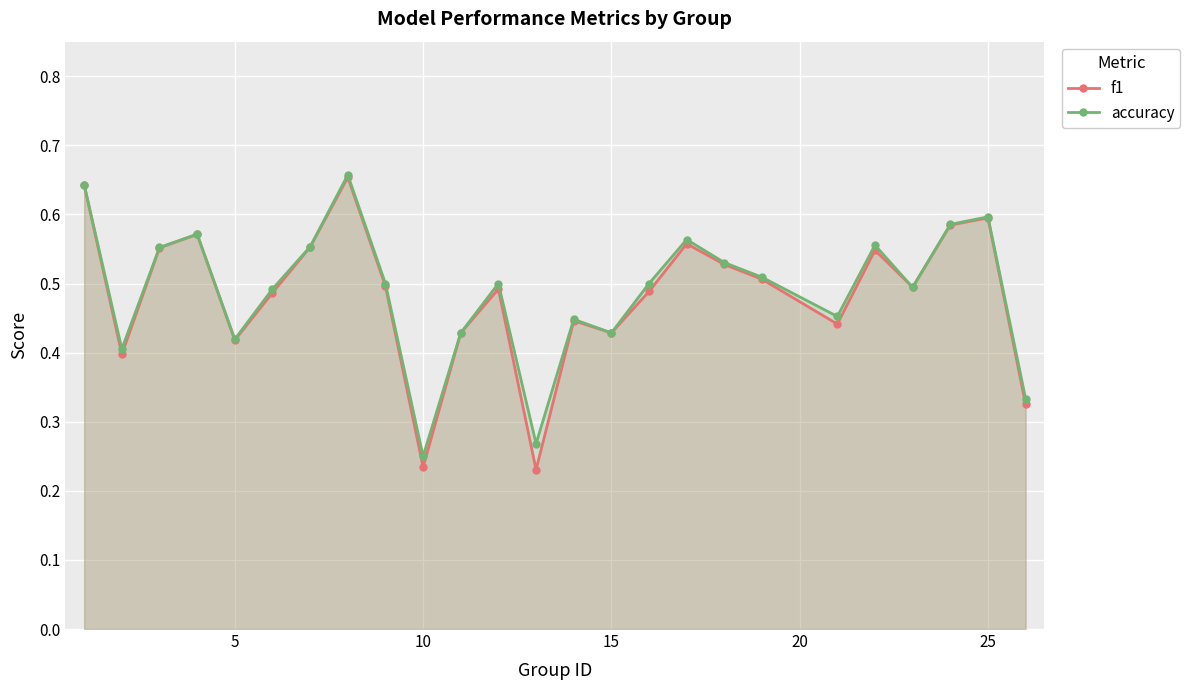

True or false: f1 has more than 0 interior local peaks.

True